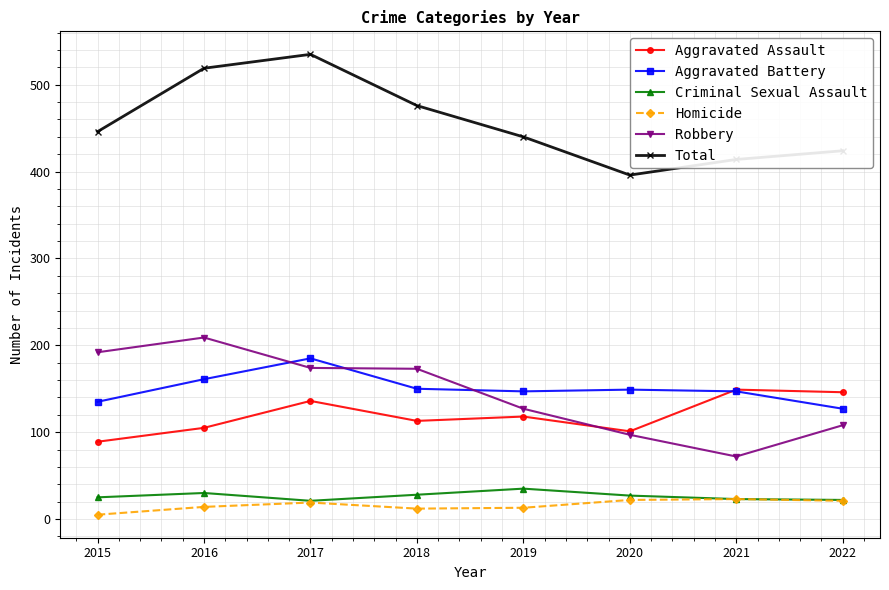

What is the maximum value for Robbery?

209